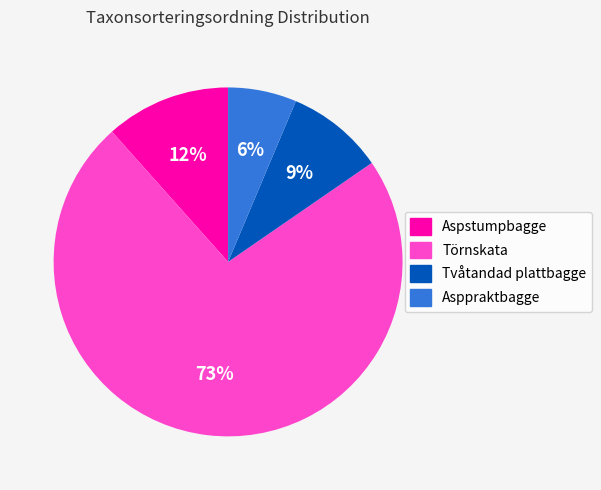

To the nearest percent, what percentage of the pie is Törnskata?

73%